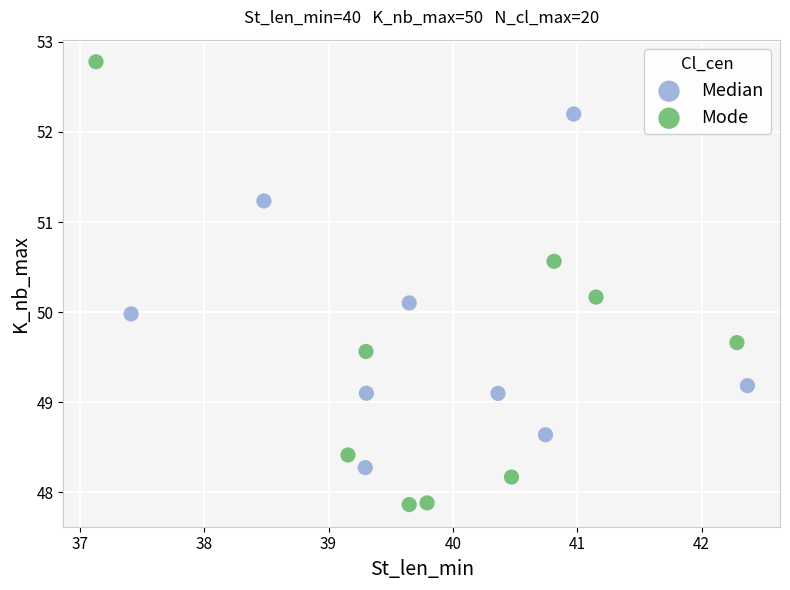

Which series reaches the maximum Y coordinate?

Mode